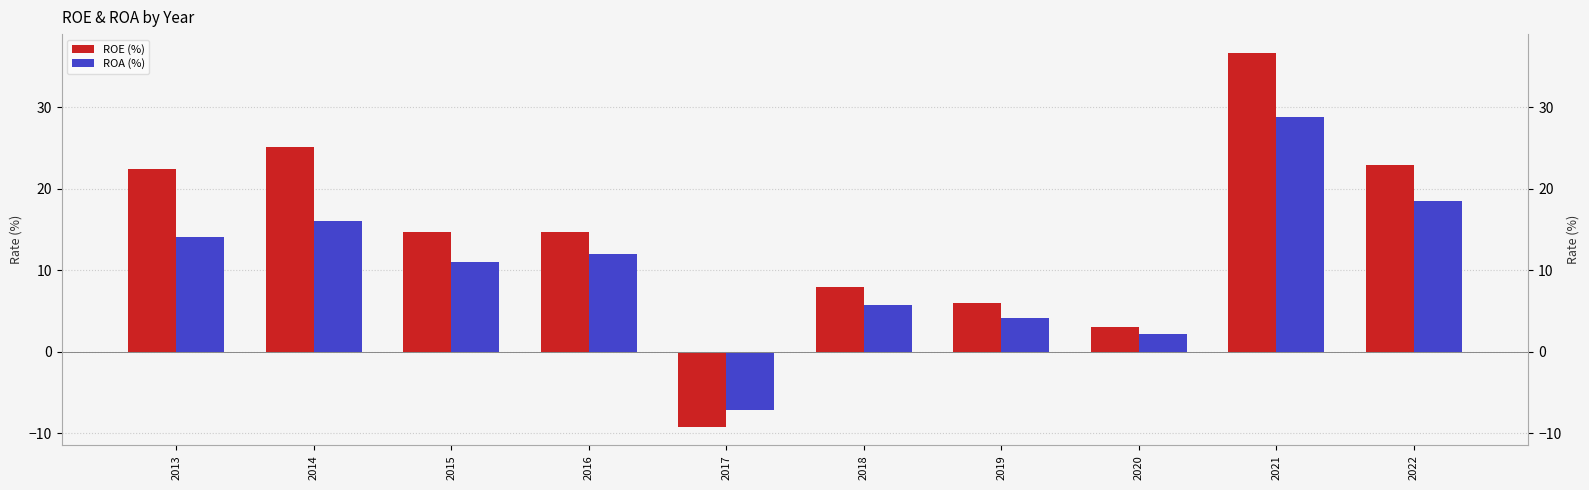

Are the bars grouped side by side (vs. stacked)?

Yes